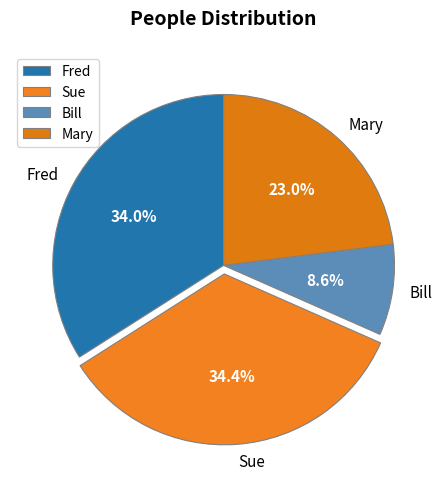

Is it true that Fred is 47% of the pie?

False